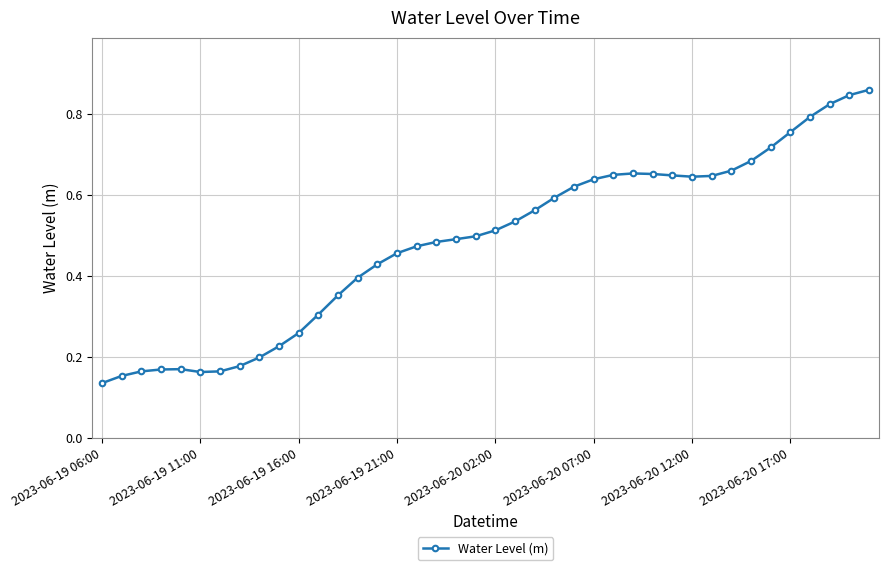

True or false: there are more than 0 points higher than both neighbors.

True